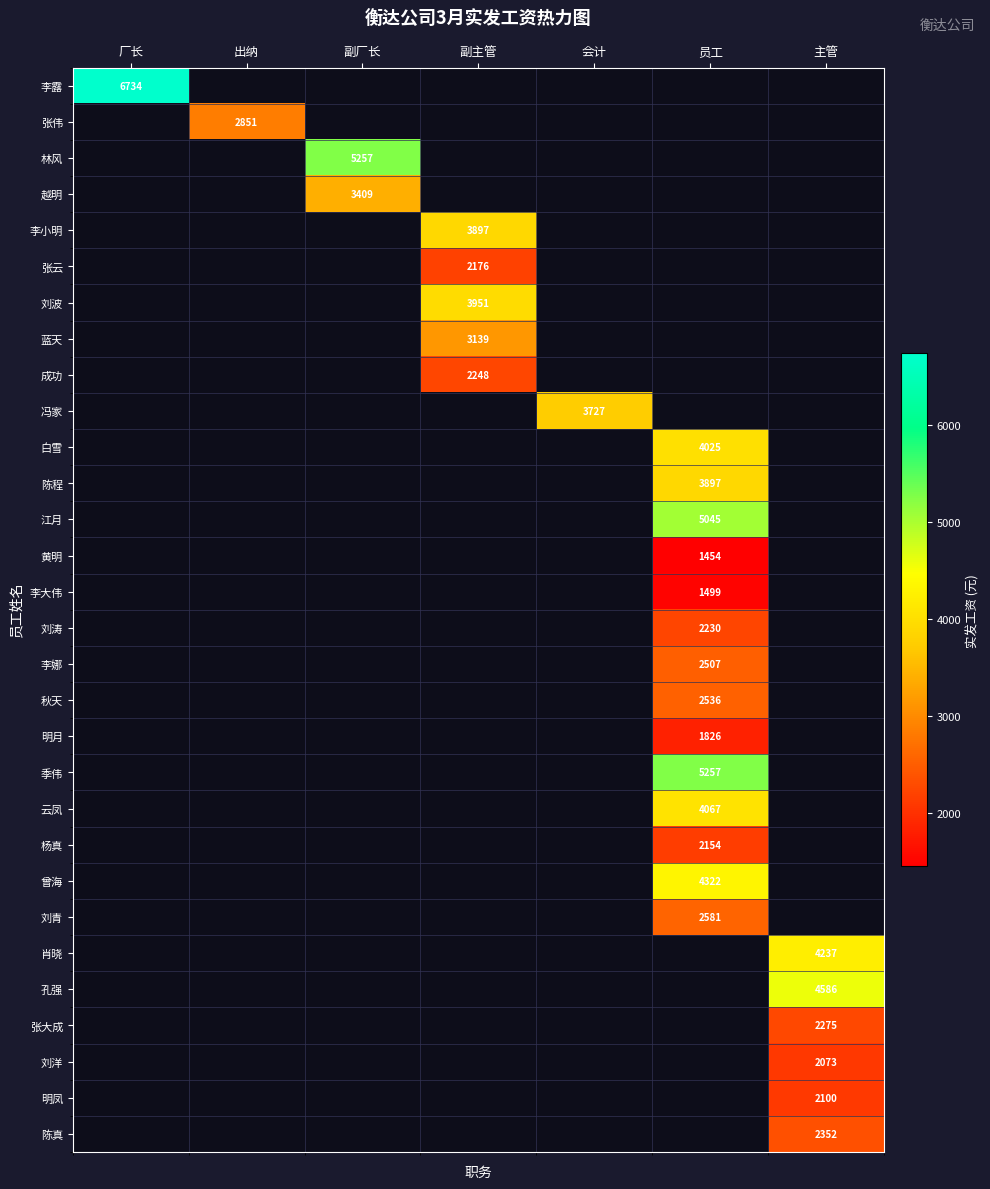

Is it true that 黄明 equals 1454 at 员工?

True